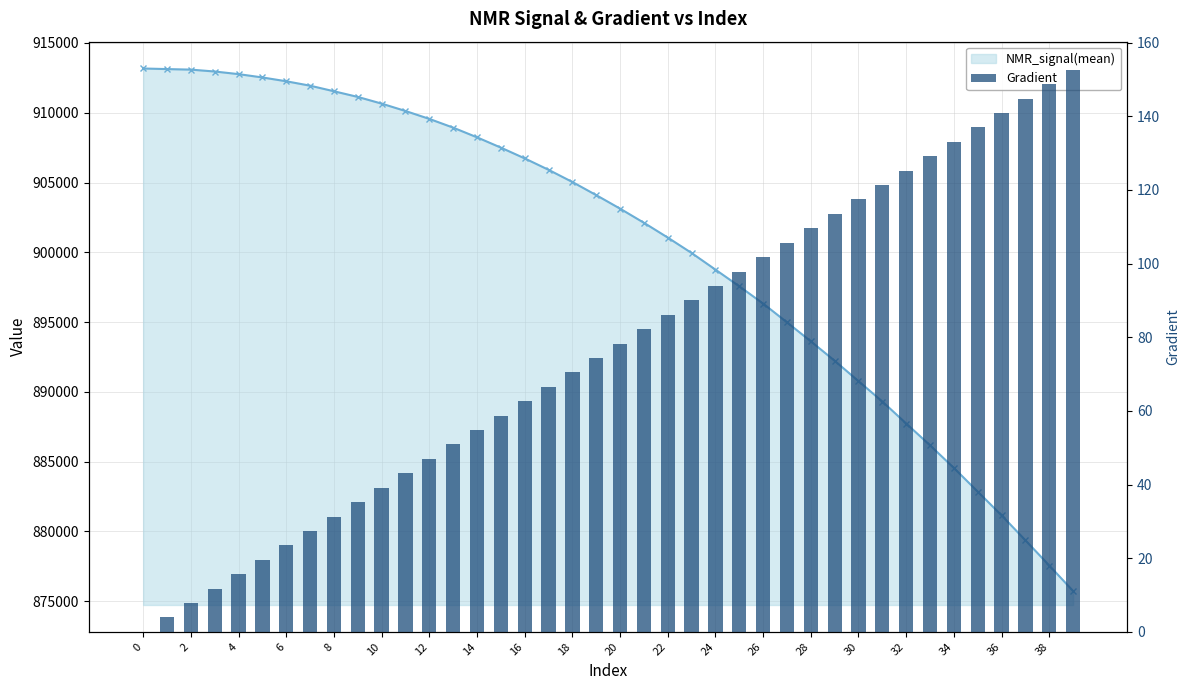

Which category has the lowest value in the NMR_signal(mean) series?

39